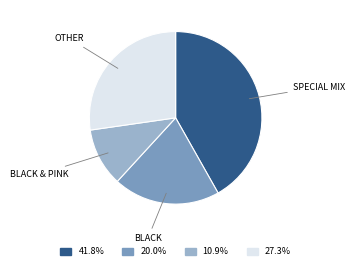

Which slice is the largest?

SPECIAL MIX